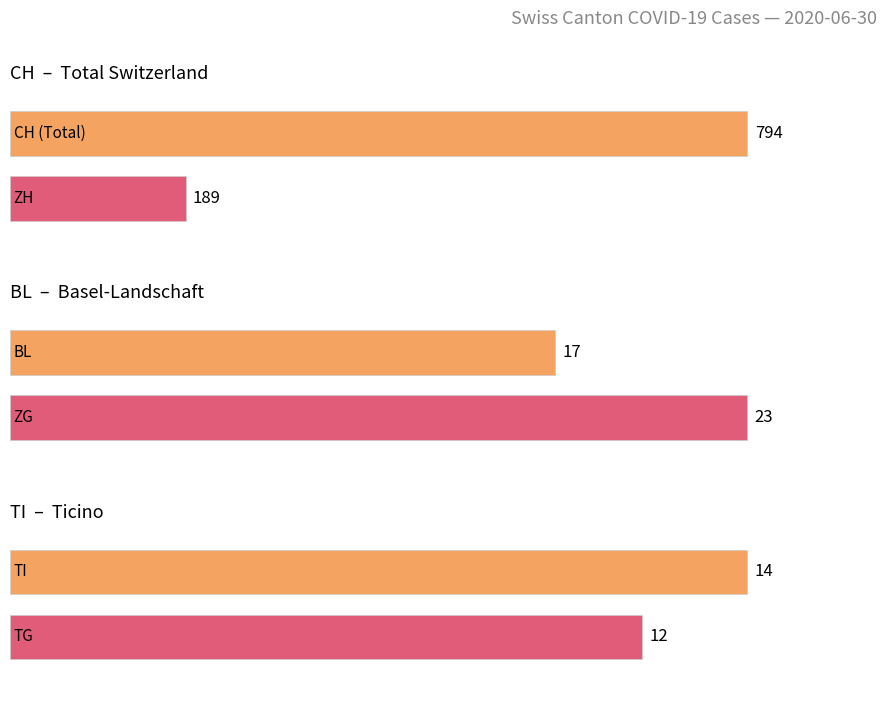

List the series in order of their peak value, lowest first.

TG, TI, BL, ZG, ZH, CH